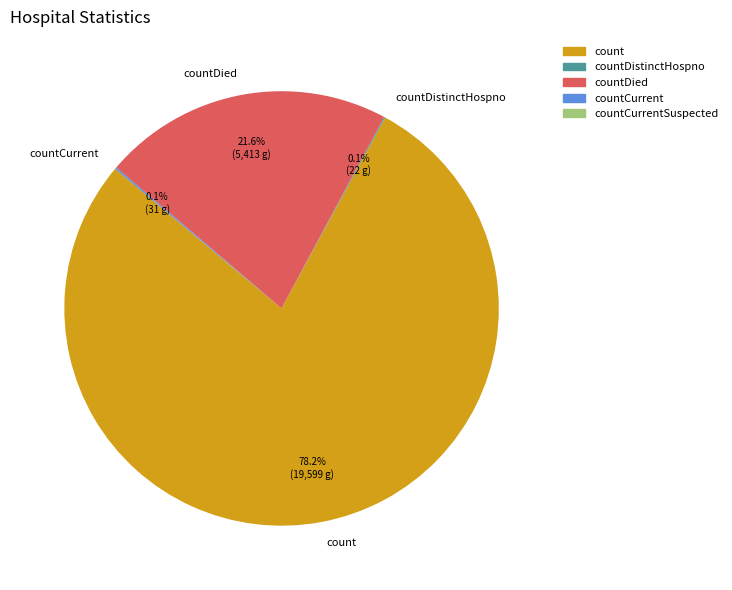

Which has a higher value, countDied or count?

count